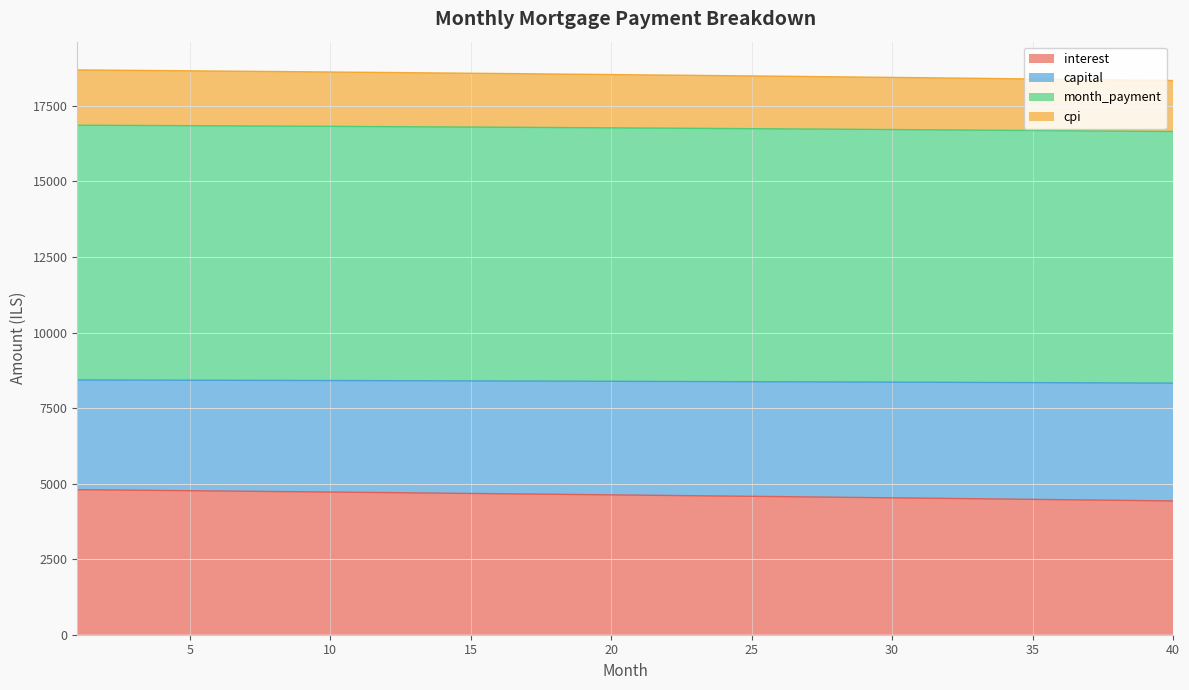

What is the lowest value of the interest series?

4427.4